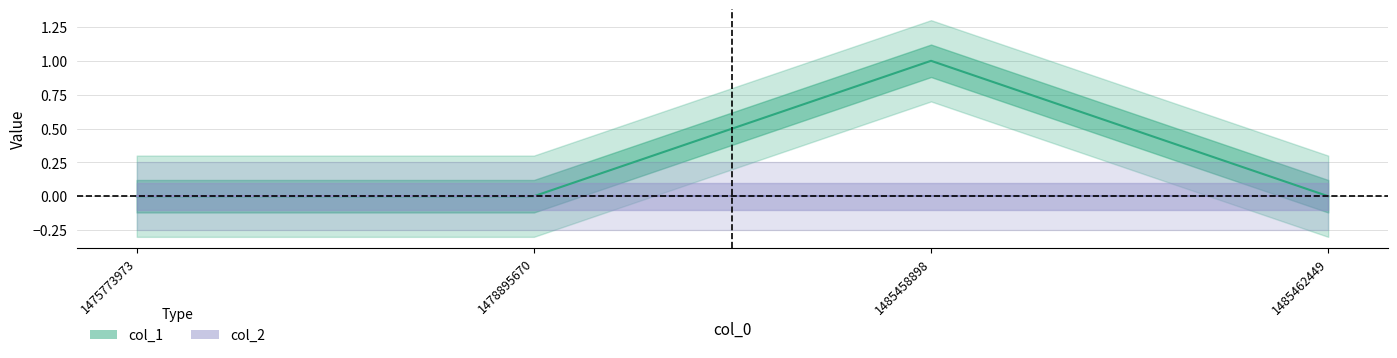

How many lines are shown in the chart?

1